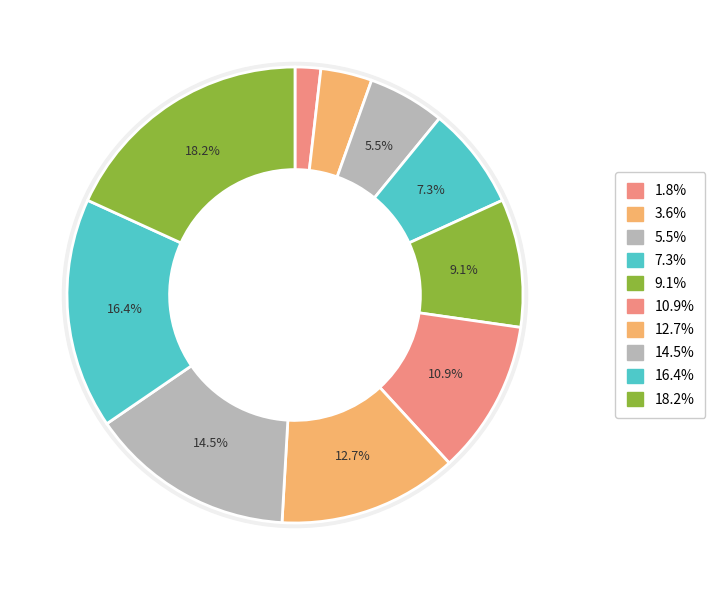

To the nearest percent, what portion does click on New button represent?

13%